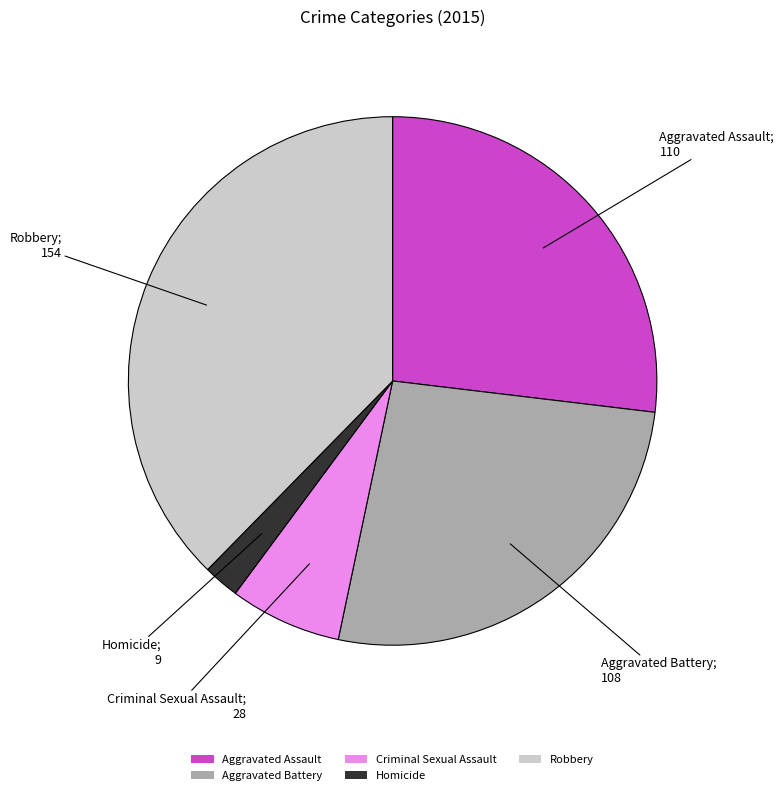

What is the smallest slice in the pie chart?

Homicide